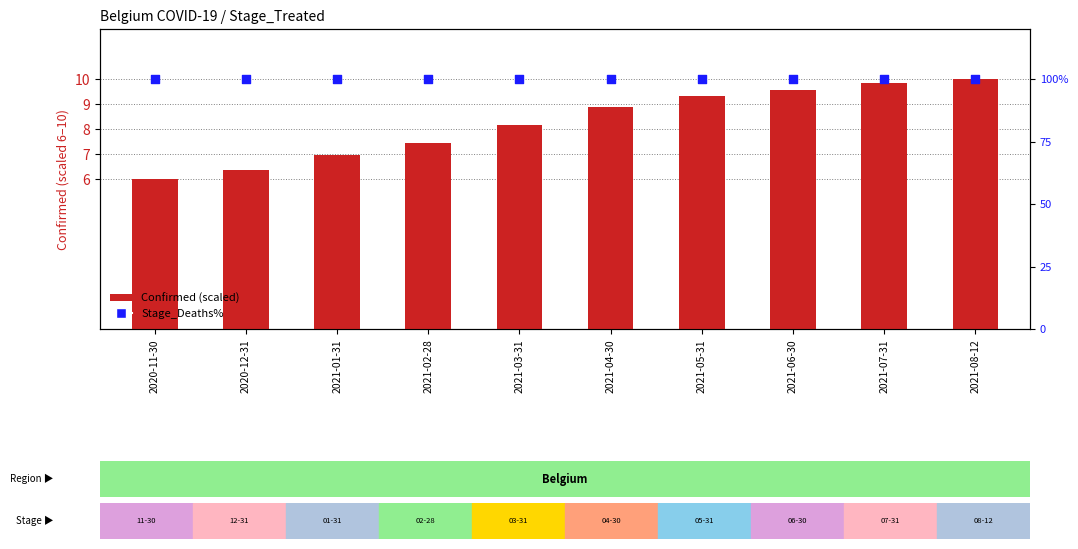

Which series contains the lowest Y value?

Confirmed (scaled)